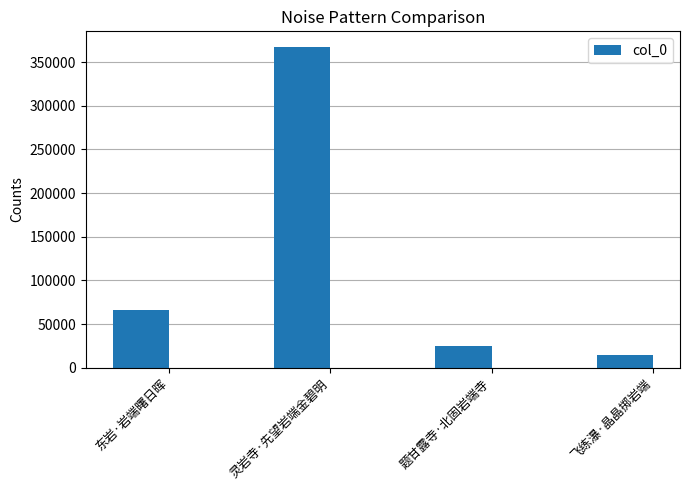

Which has a higher value, 飞练瀑·晶晶掷岩端 or 灵岩寺·先望岩端金碧明?

灵岩寺·先望岩端金碧明